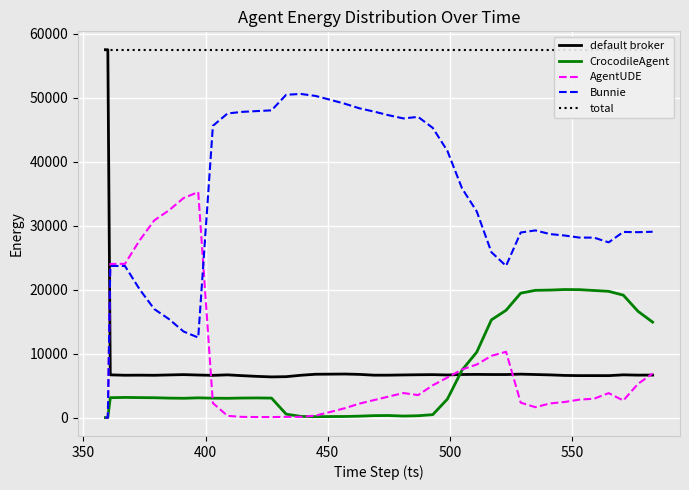

How many times do default broker and CrocodileAgent cross each other?

1